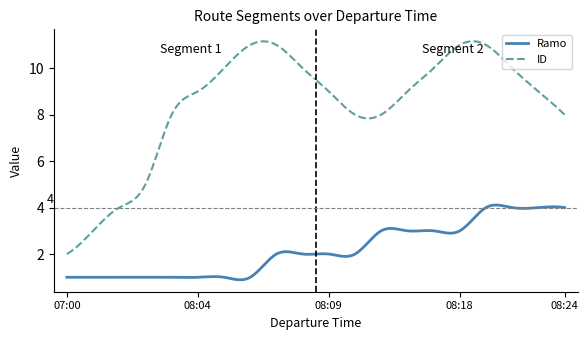

What is the lowest value of the Ramo series?

1